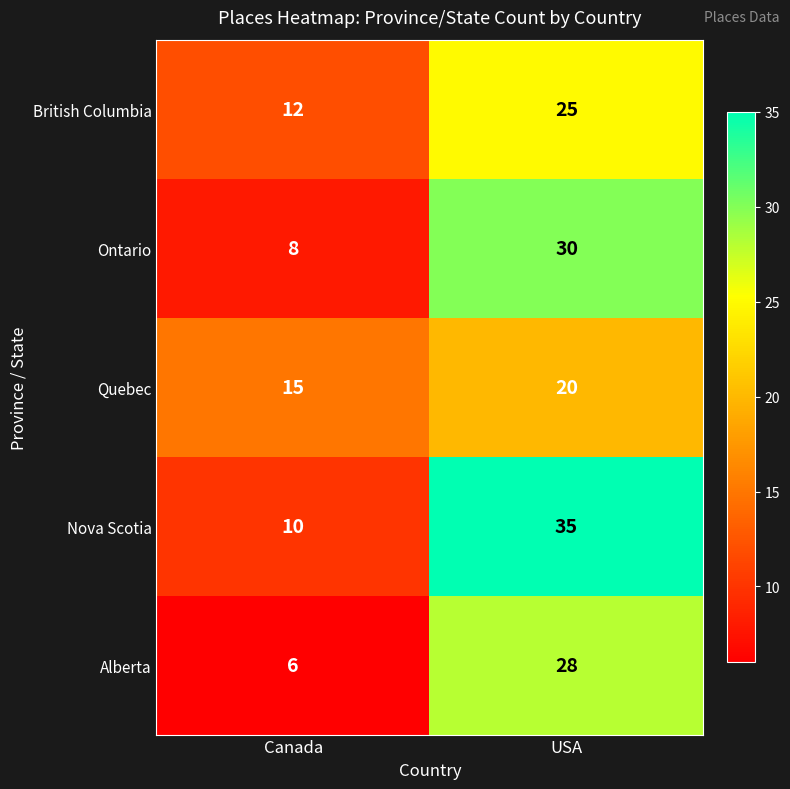

Reading left to right, list all the values displayed in this chart.

British Columbia: 12	25
Ontario: 8	30
Quebec: 15	20
Nova Scotia: 10	35
Alberta: 6	28